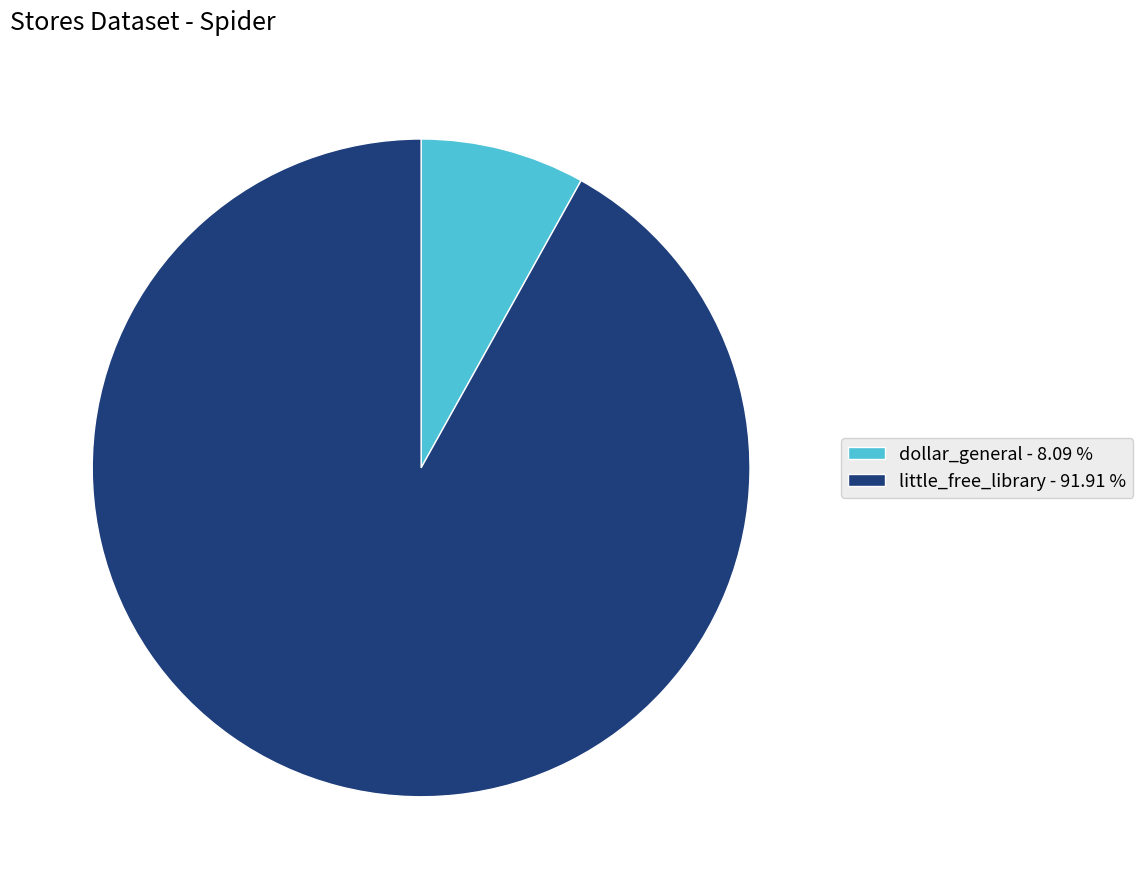

Between dollar_general - 8.09 % and little_free_library - 91.91 %, which is larger?

little_free_library - 91.91 %